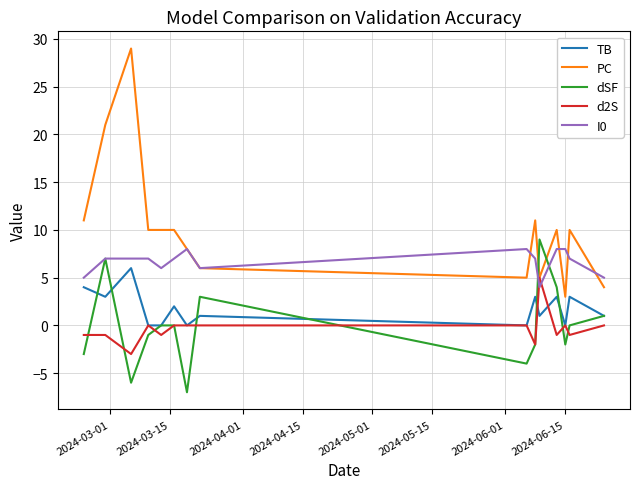

True or false: TB and I0 cross at least once.

False